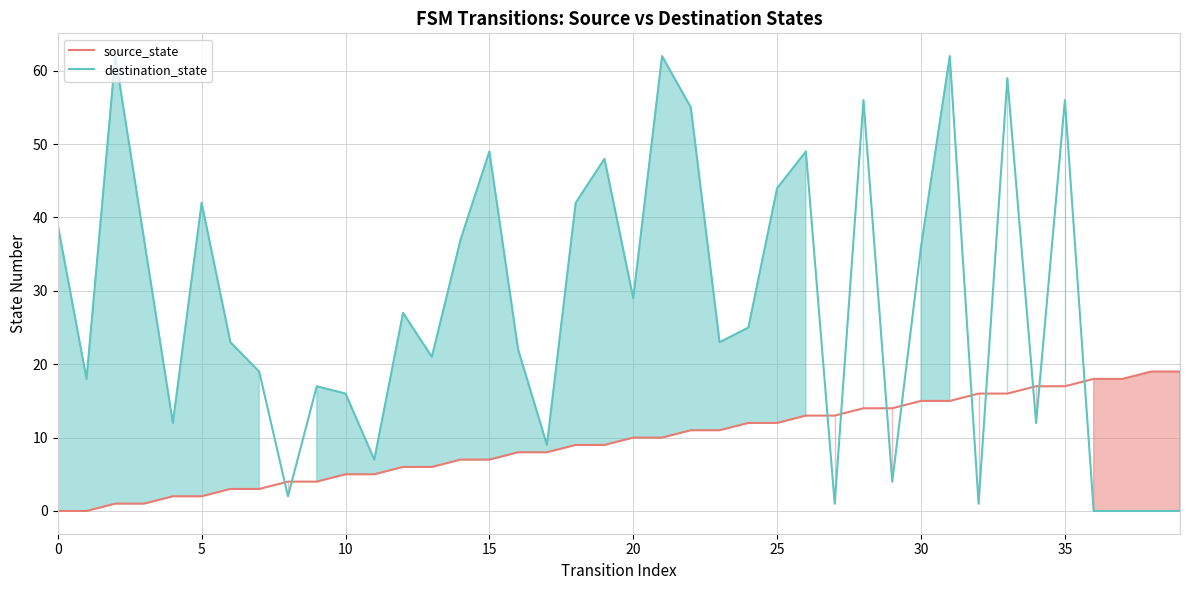

What is the approximate value of source_state (line) at 26, to the nearest 10?

10